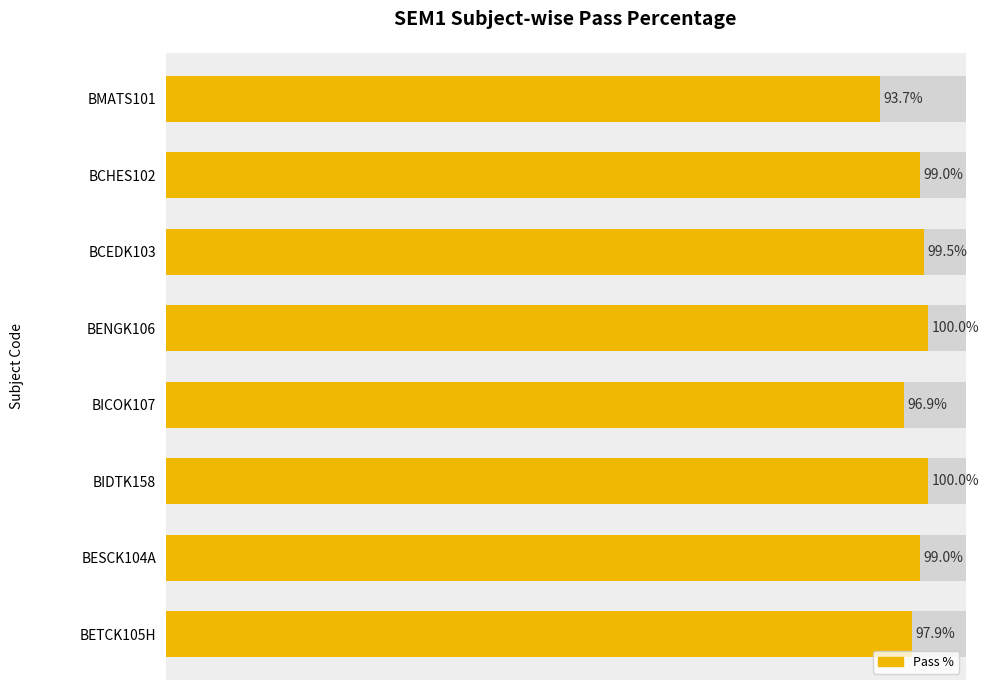

What is the greatest value displayed?

100.0